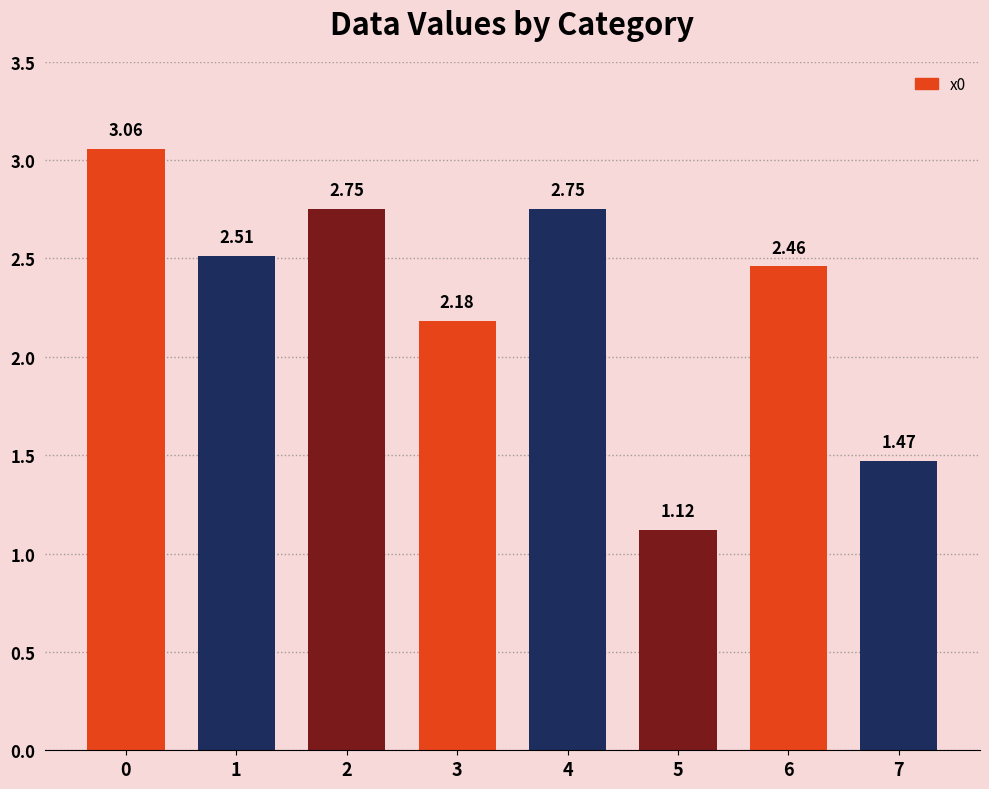

What is the sum of the values at 1 and 3?

4.7